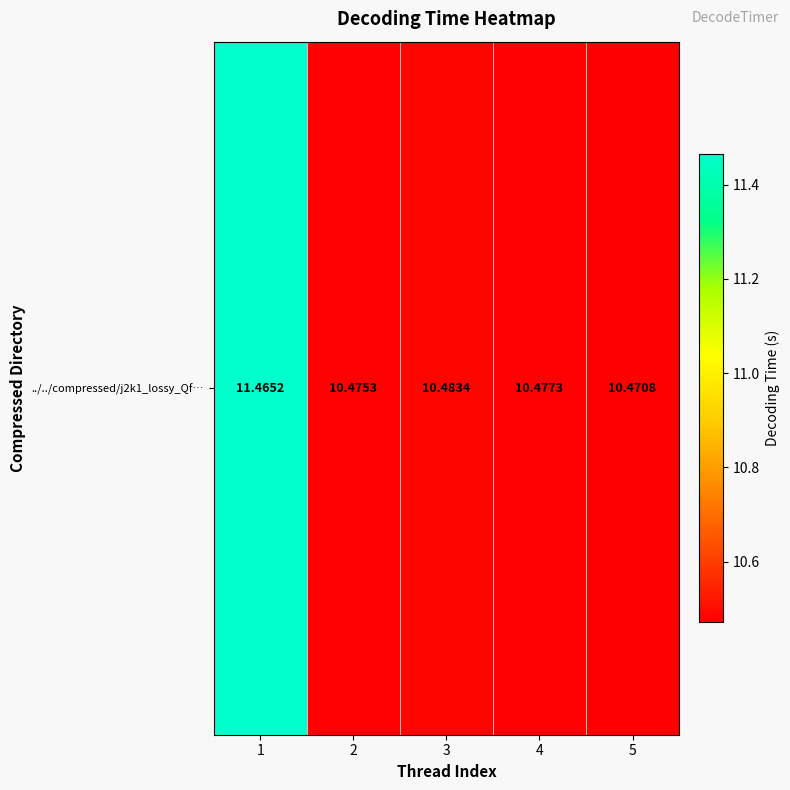

Rank the categories by value from lowest to highest.

5, 2, 4, 3, 1